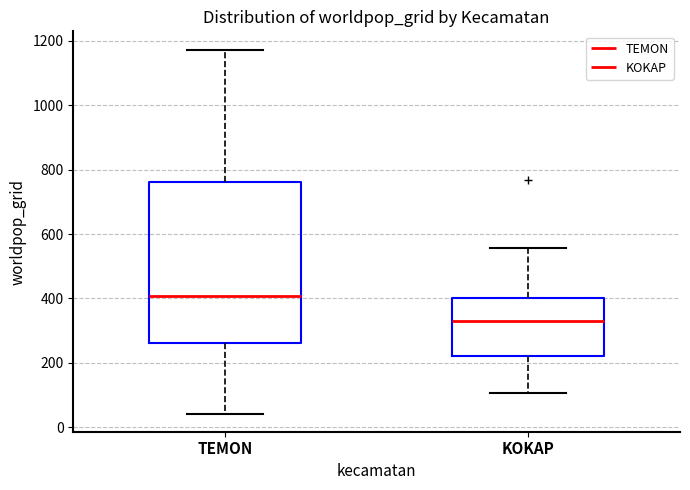

Which box's median line is the highest?

TEMON